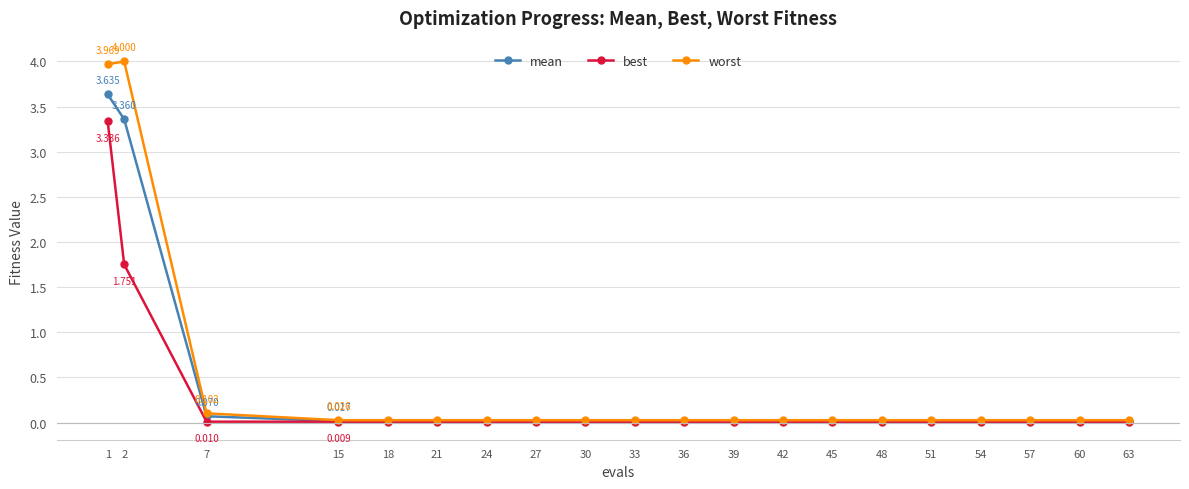

List the series in order of their overall mean, lowest first.

best, mean, worst